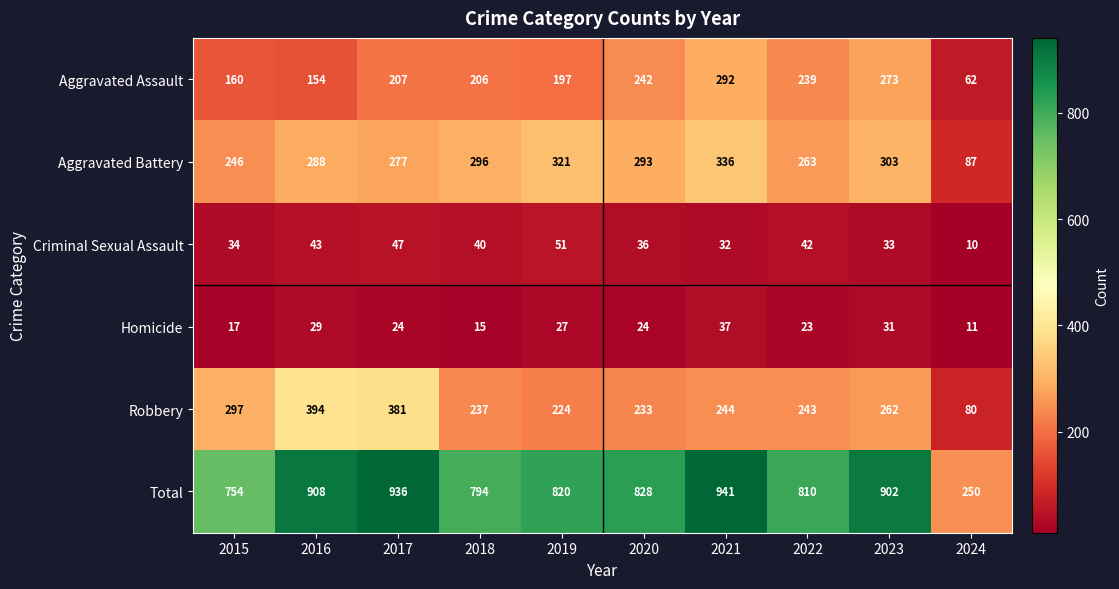

At which label does Total first exceed 828?

2016